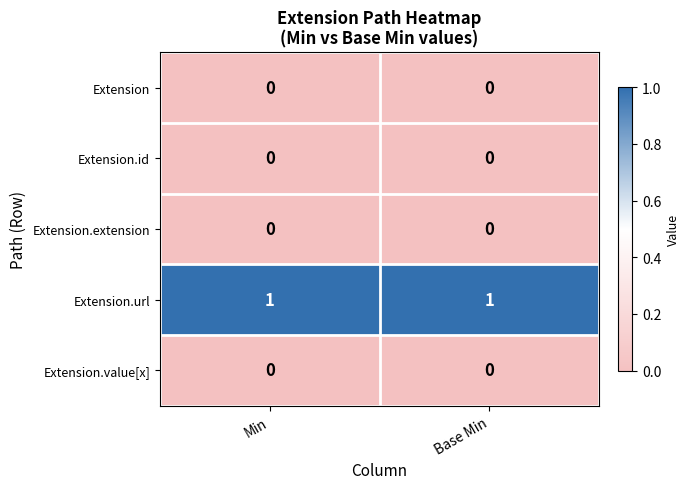

What is the total value across all series at Base Min?

1